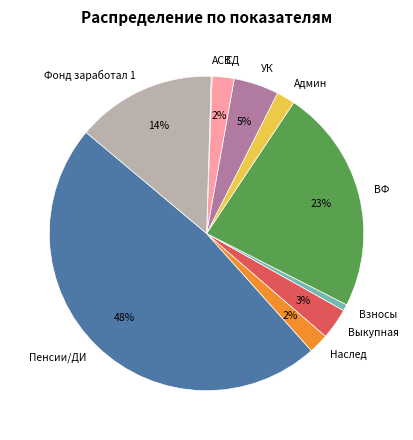

To the nearest percent, what percentage of the pie is СД?

2%